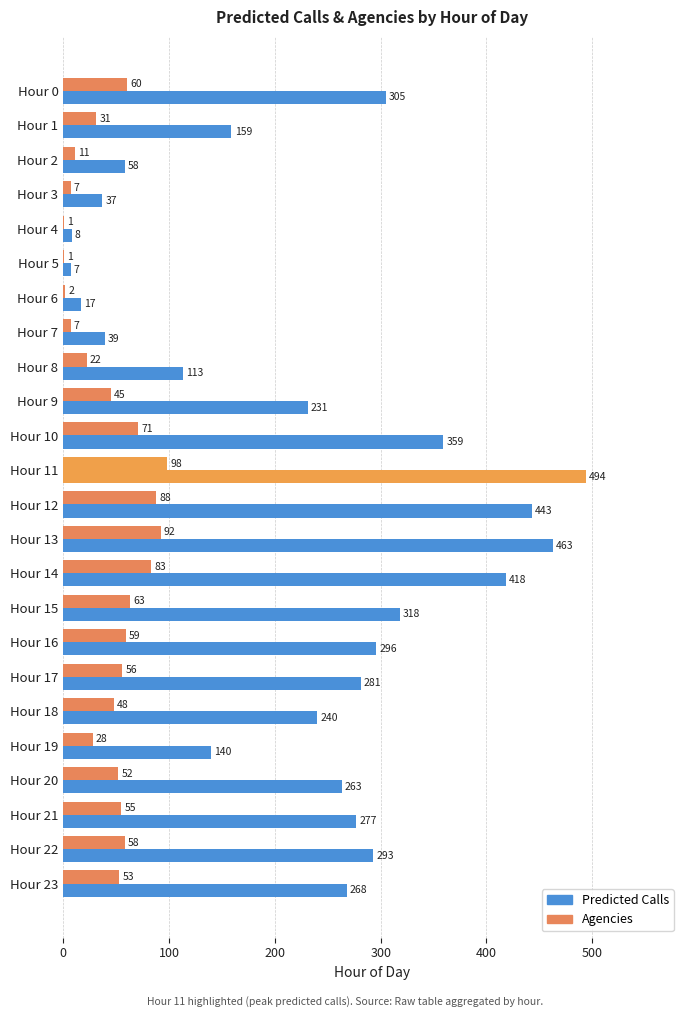

How many categories are shown in the chart?

24